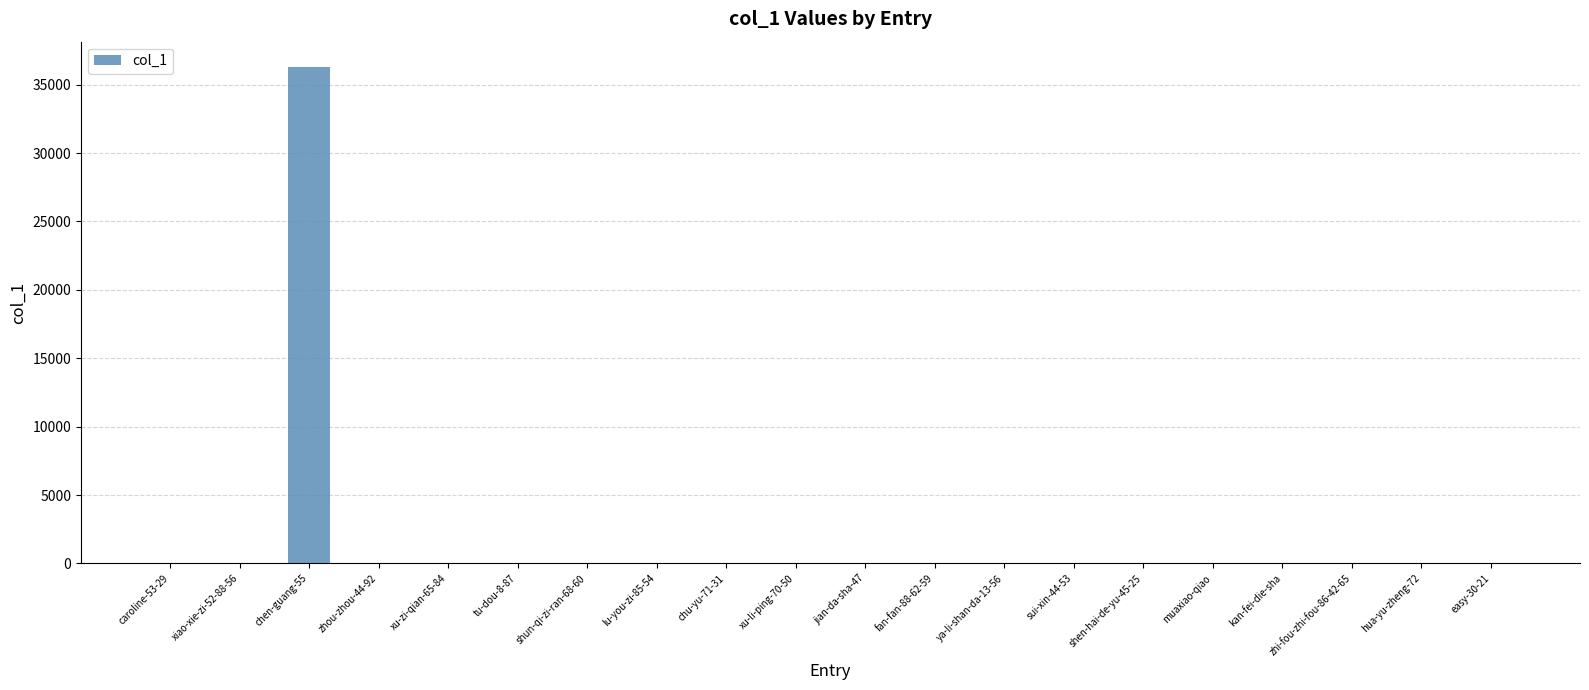

The value at fan-fan-88-62-59 is 0. True or false?

True